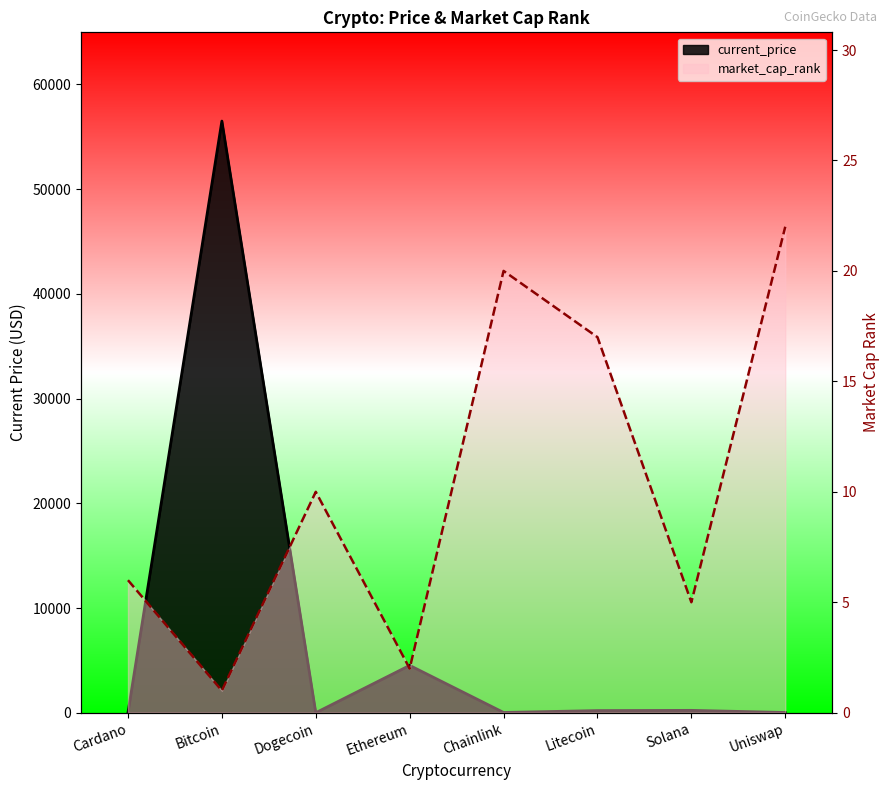

Reading right to left, list all the values displayed in this chart.

current_price: 22.3	225.4	203.2	24.7	4518.2	0.2	56505.0	1.5
market_cap_rank: 22.0	5.0	17.0	20.0	2.0	10.0	1.0	6.0